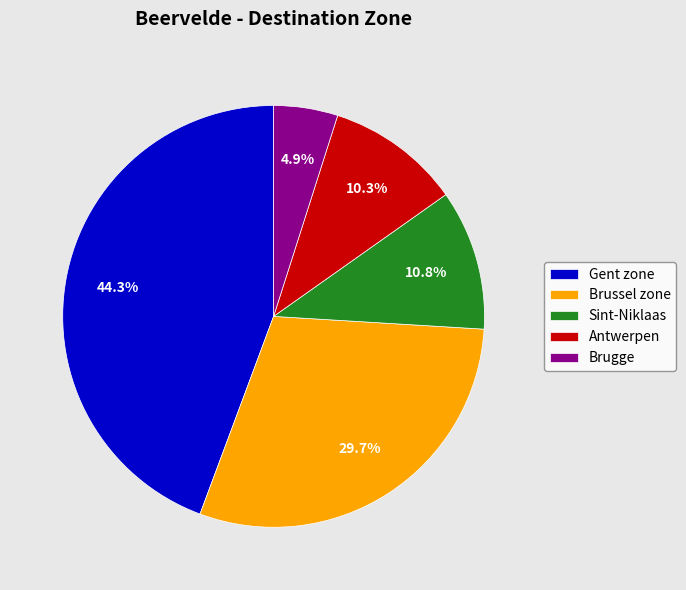

Does Antwerpen account for over 50% of the chart?

No